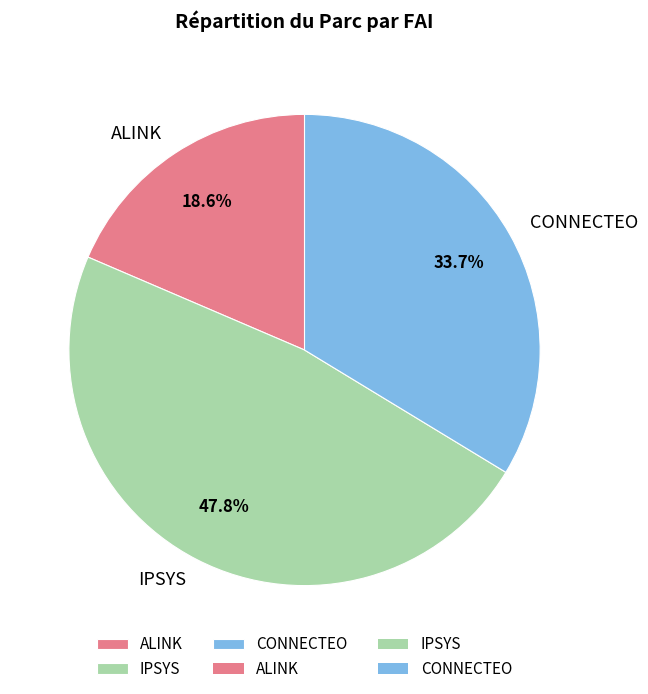

True or false: CONNECTEO accounts for 47% of the total.

False